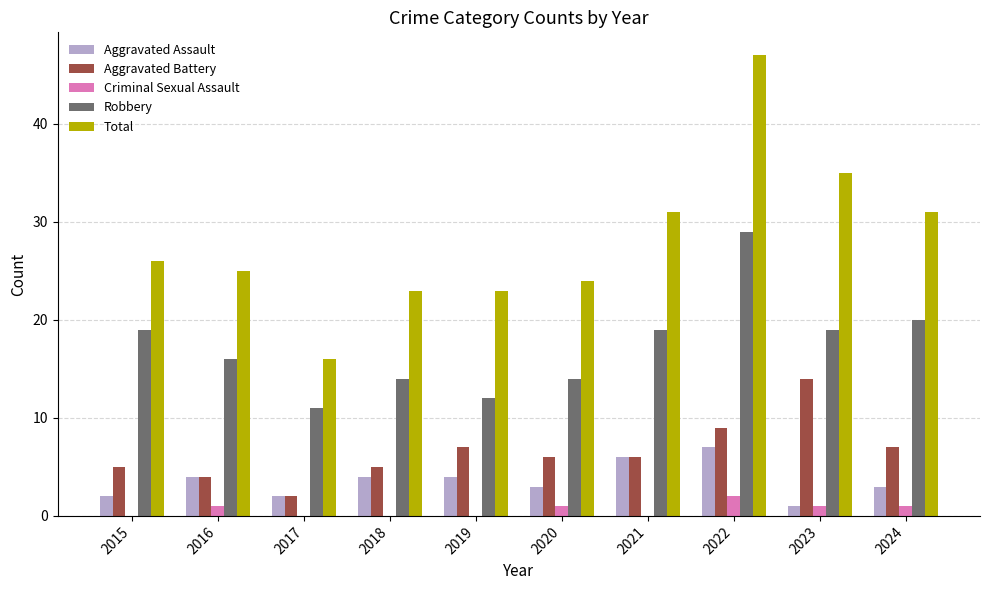

At which category is the sum across all series the highest?

2022